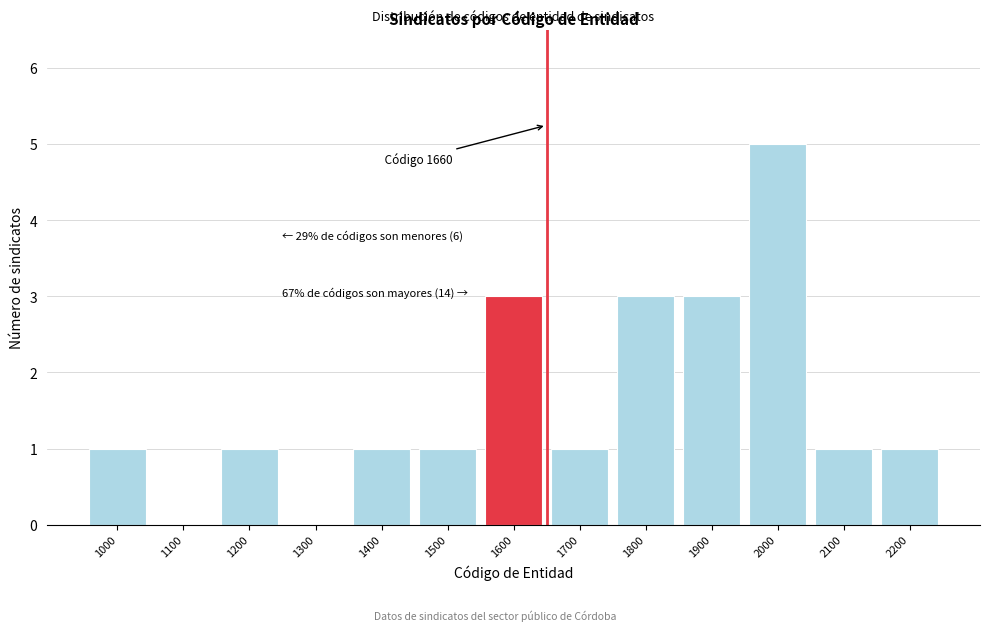

Reading left to right, what are all the values shown in this chart?

1000=1	1100=0	1200=1	1300=0	1400=1	1500=1	1600=3	1700=1	1800=3	1900=3	2000=5	2100=1	2200=1